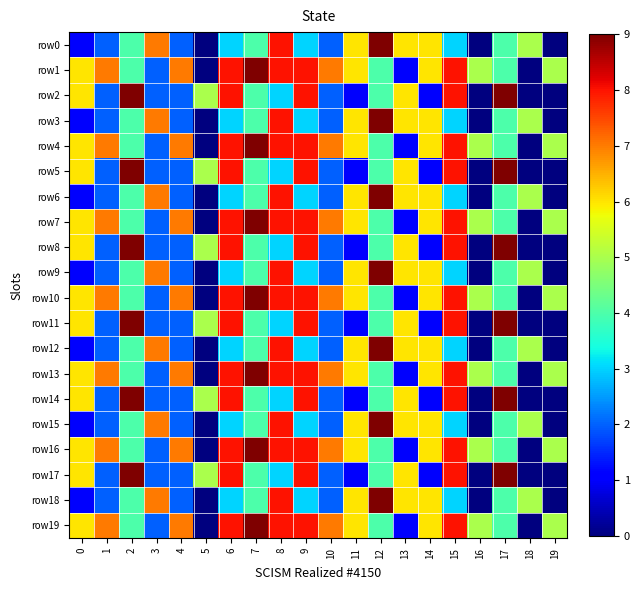

Between 1 and 0, which is larger?

1